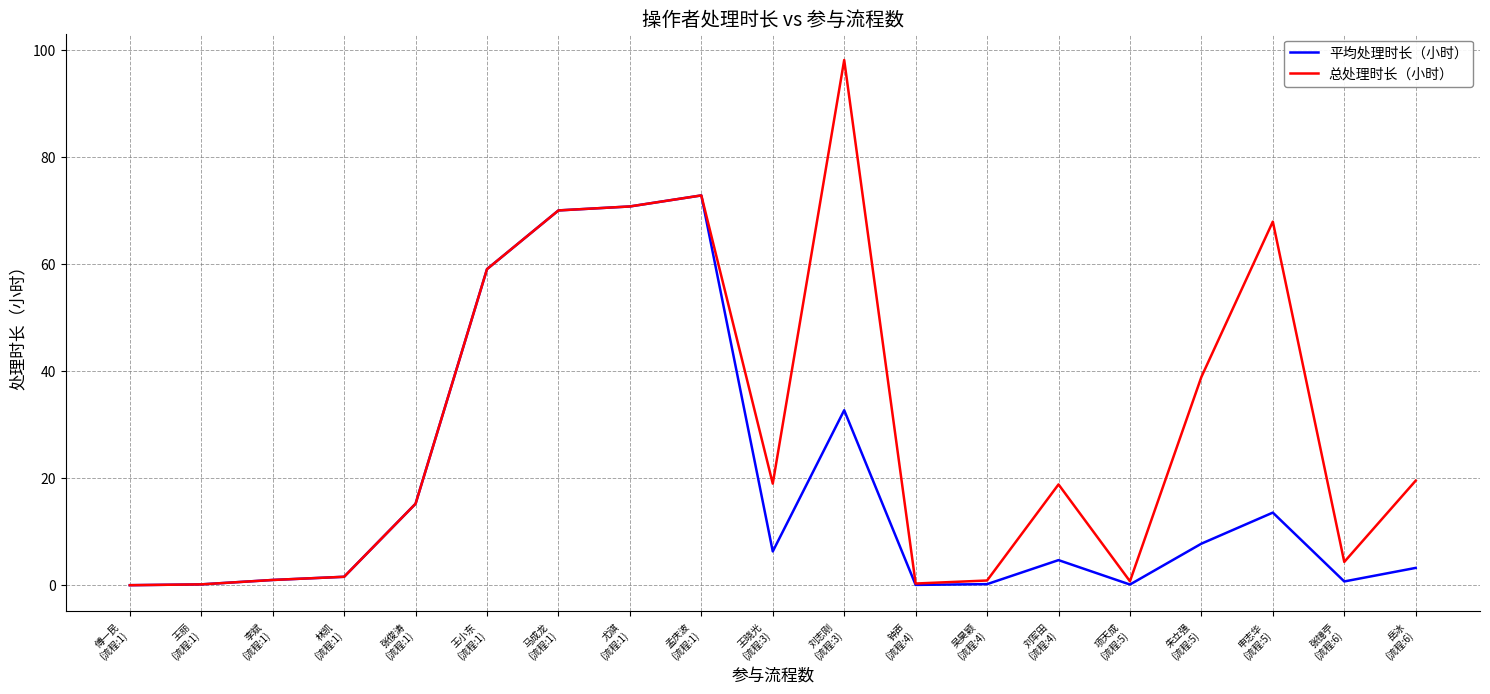

At which category does the chart reach its peak across all series?

刘志刚
(流程:3)